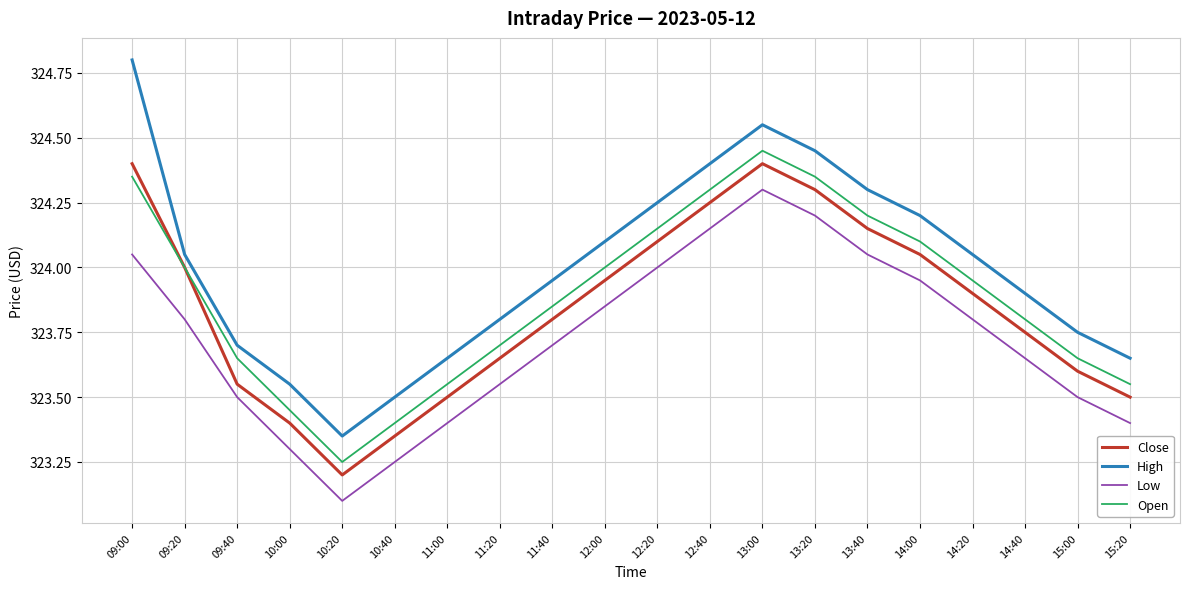

What position from the left is 12:20?

11